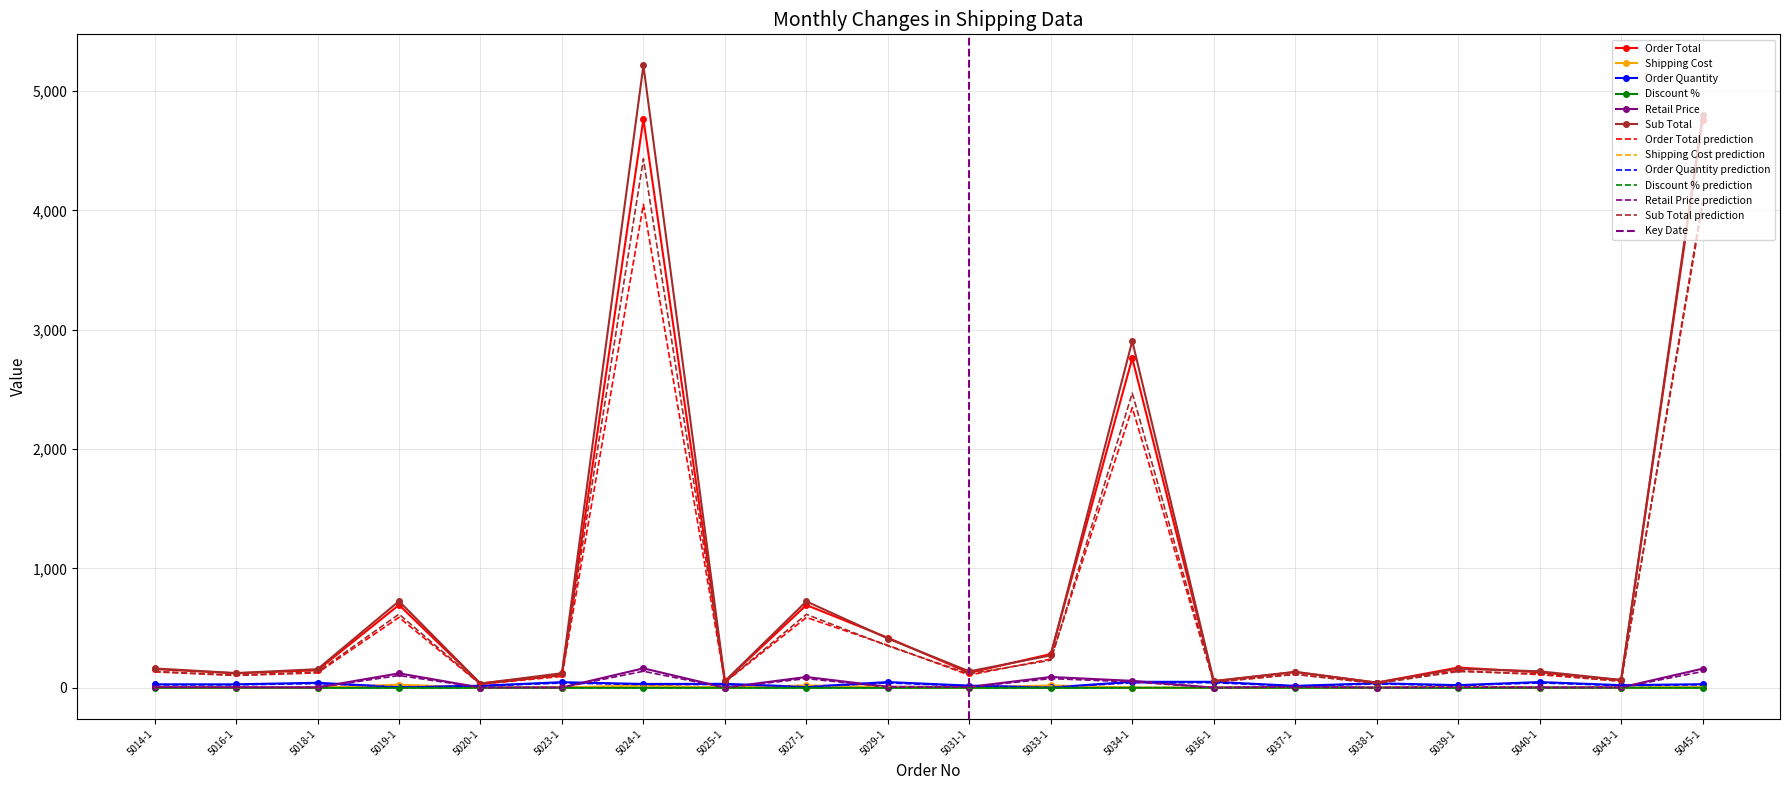

How many lines are shown in the chart?

6